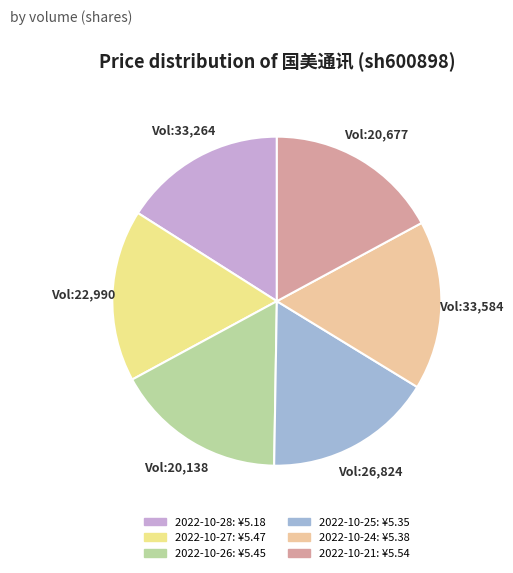

How many segments does this pie chart have?

6